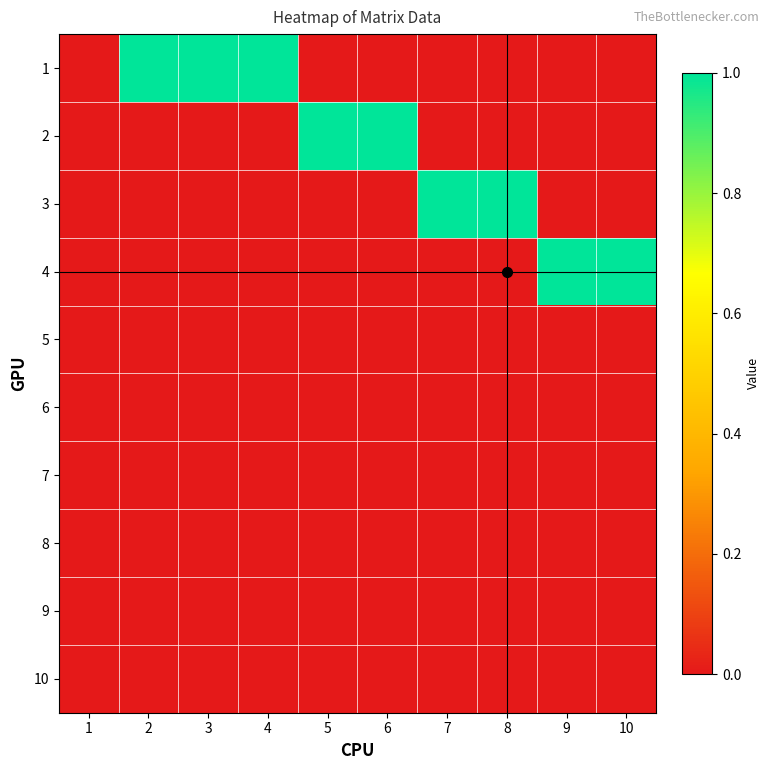

Count the number of categories in the chart.

10